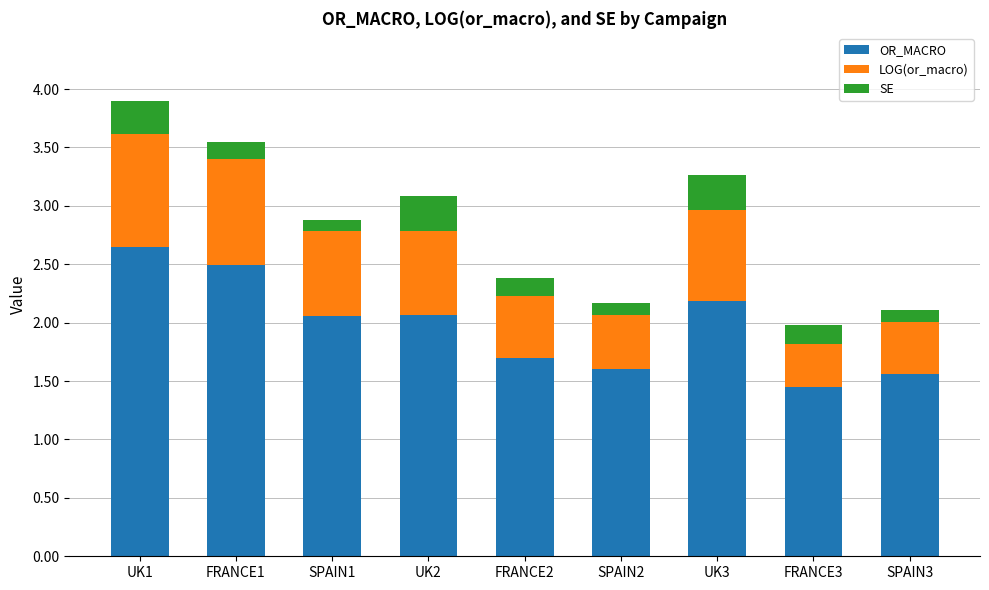

Are the bars grouped side by side (vs. stacked)?

No